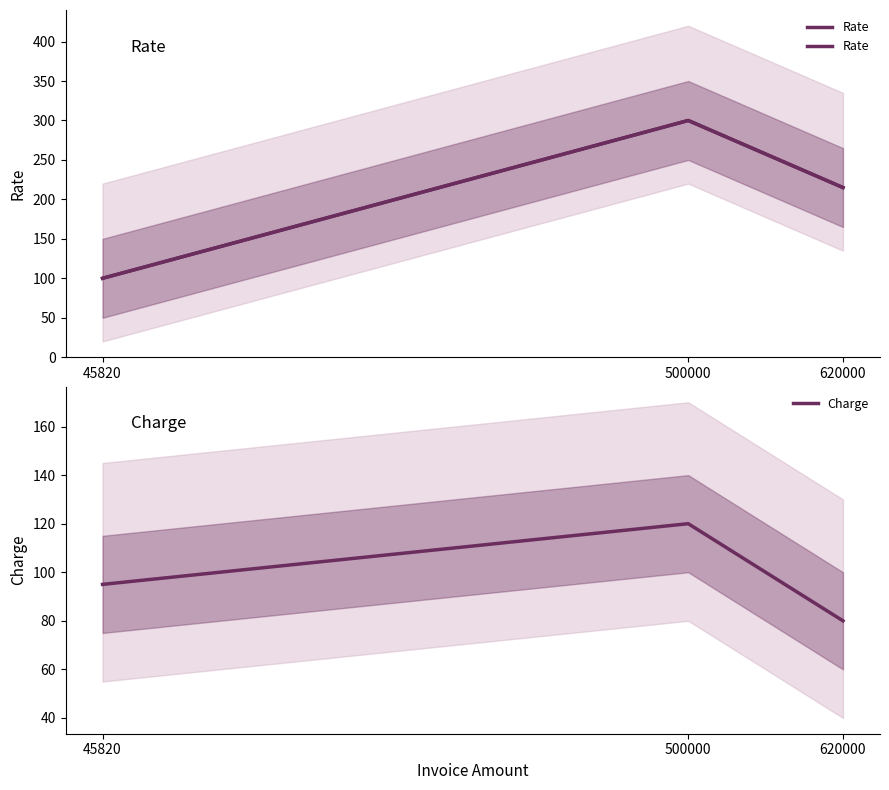

Does the chart display data point markers on the line(s)?

No